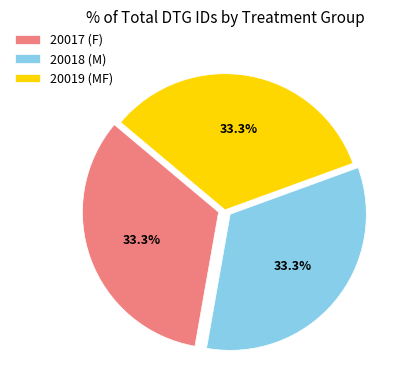

What is the ratio of the value at 20019 (MF) to the value at 20017 (F)?

1.0